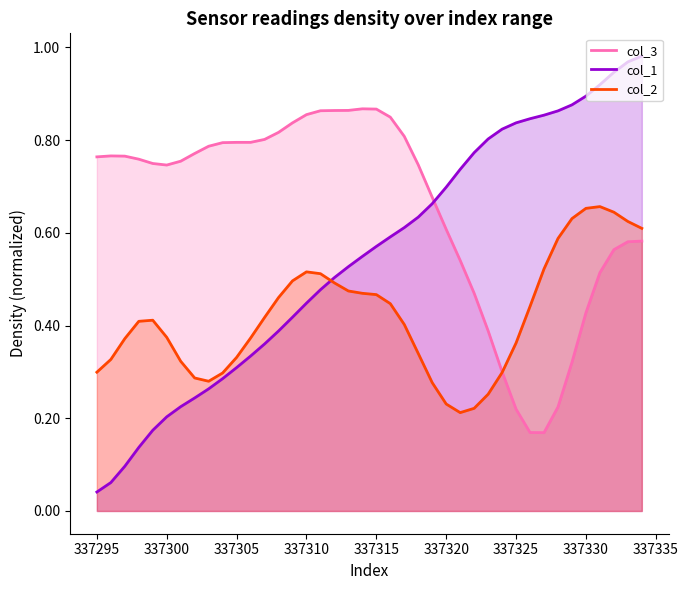

What is the maximum value for col_2?

0.7